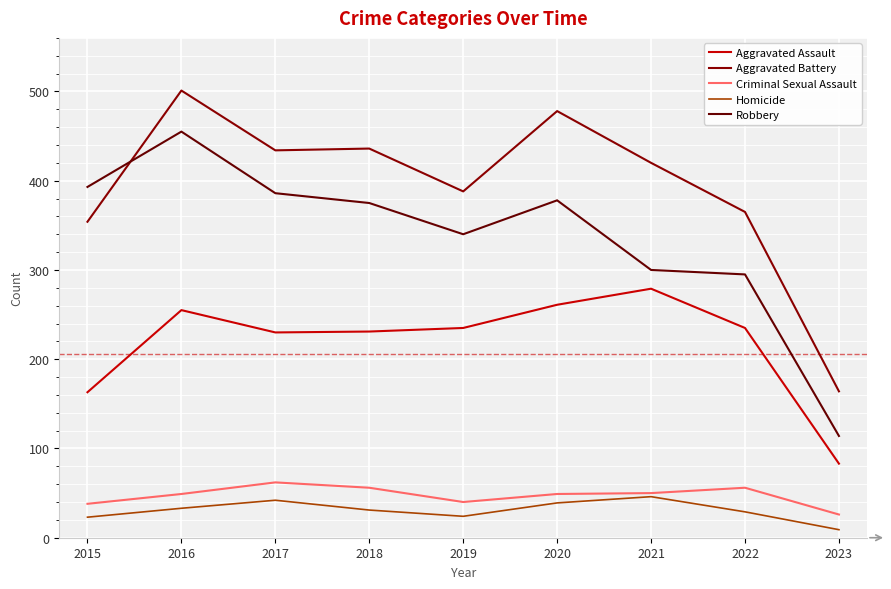

Is the value of Aggravated Assault at 2015 greater than the value of Homicide at 2016?

Yes